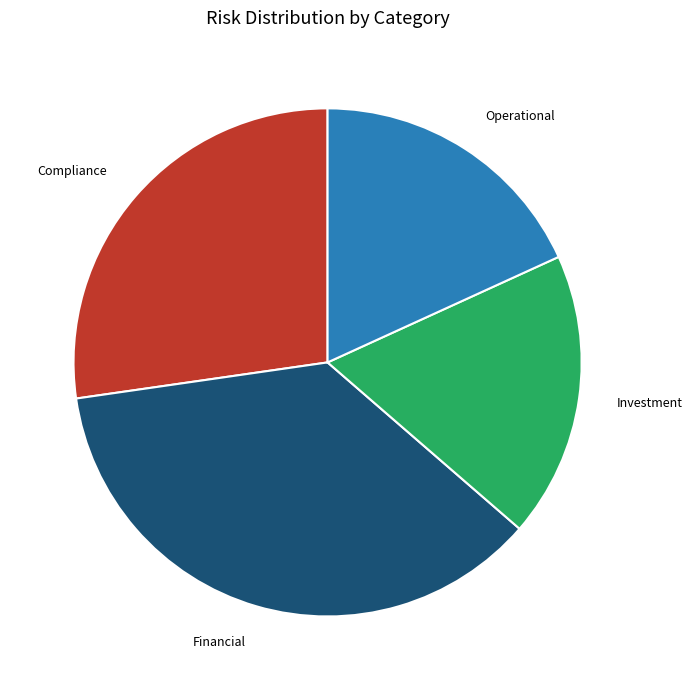

Which has a higher value, Investment or Financial?

Financial